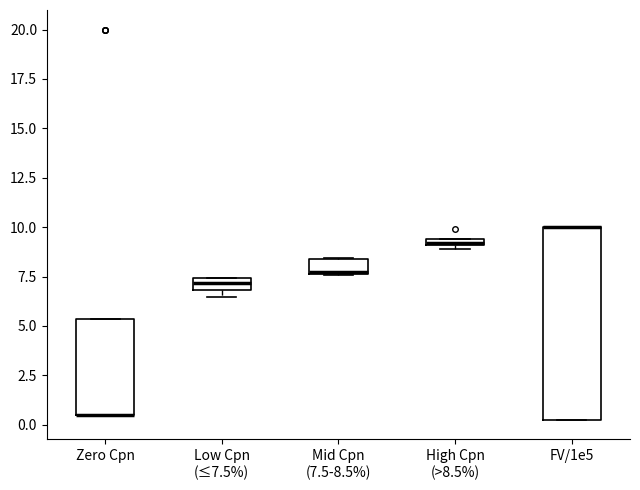

Comparing the boxes themselves (not the whiskers), which one is the tallest?

FV/1e5